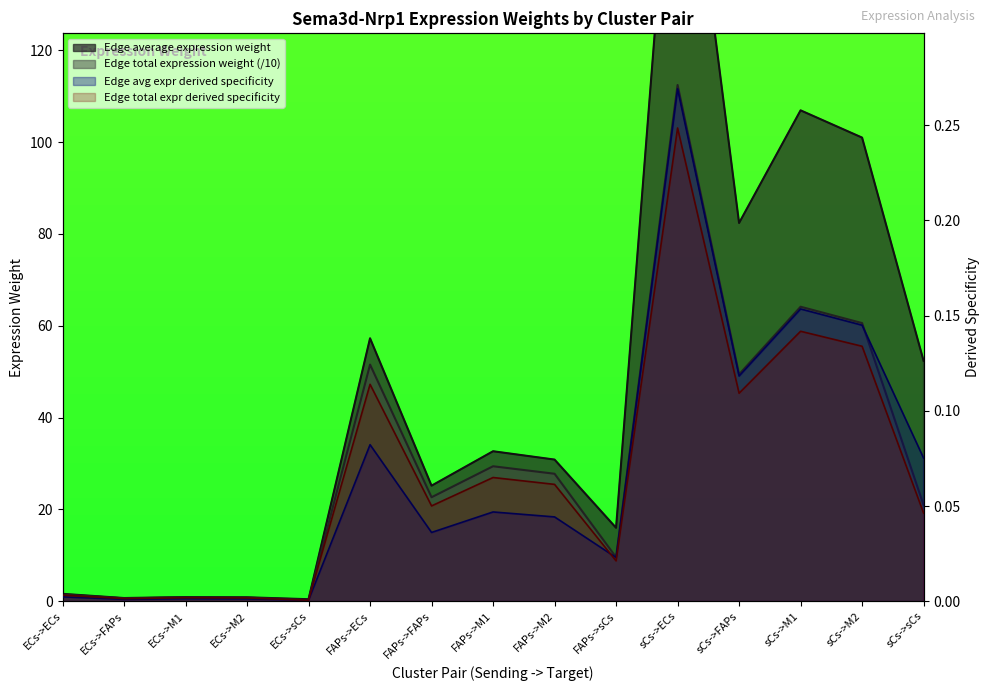

Which category has the highest value in the Edge total expression derived specificity series?

sCs->ECs